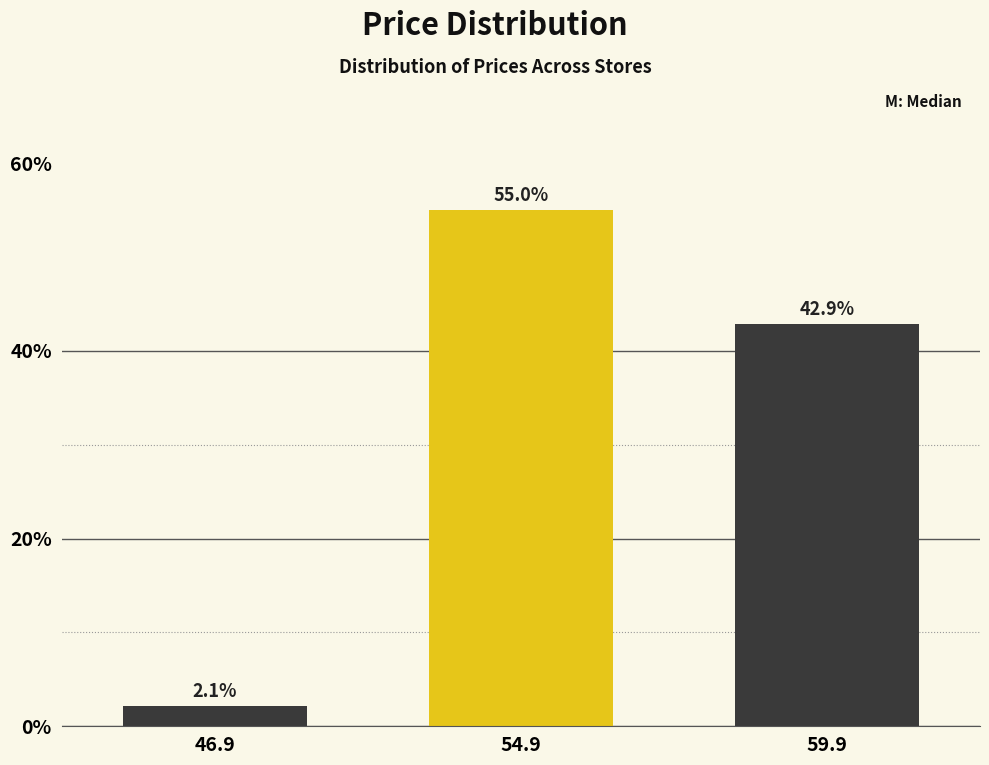

Reading left to right, list all the values displayed in this chart.

46.9=2.1	54.9=55.0	59.9=42.9